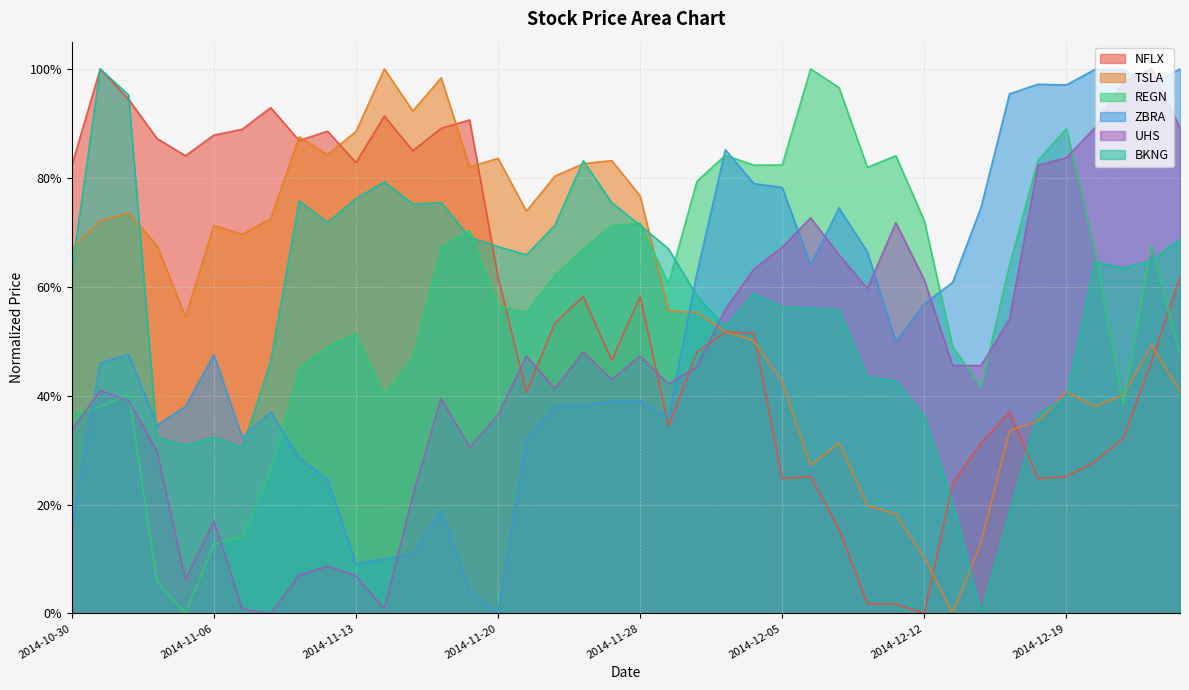

Does the chart display data point markers on the line(s)?

No